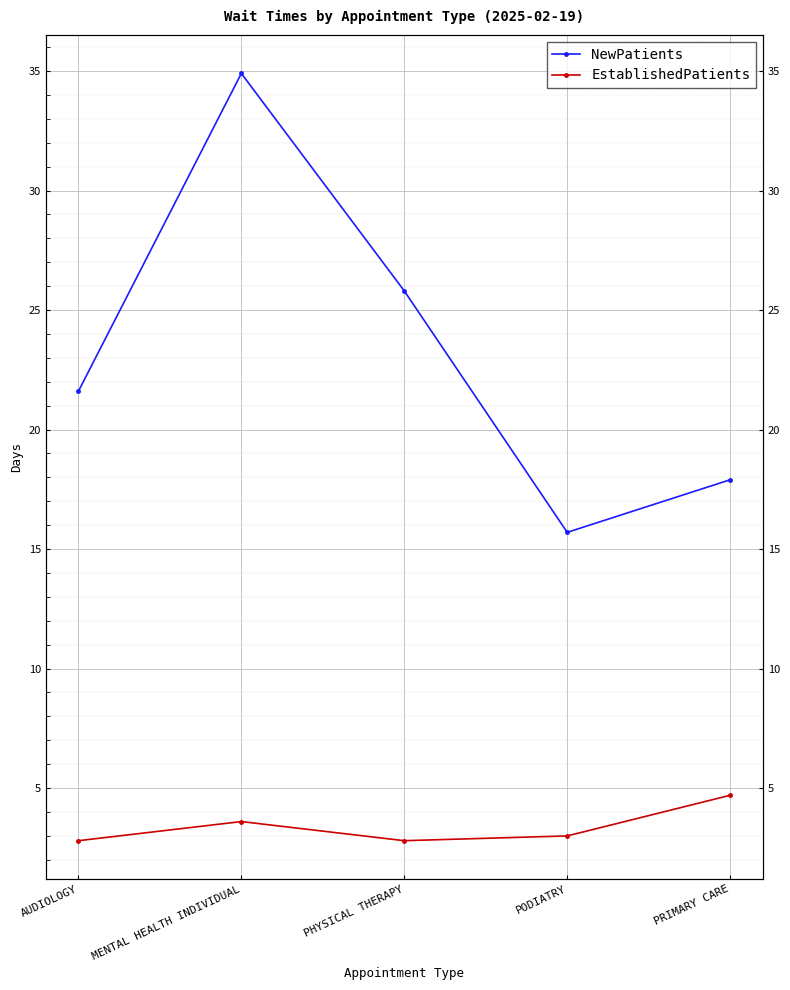

Reading left to right, extract all data points from this chart.

NewPatients: 21.6	34.9	25.8	15.7	17.9
EstablishedPatients: 2.8	3.6	2.8	3.0	4.7